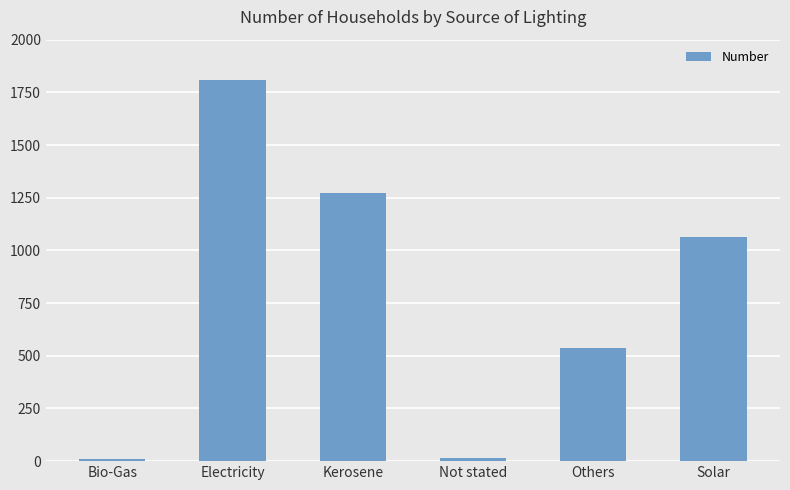

Between Electricity and Others, which is larger?

Electricity